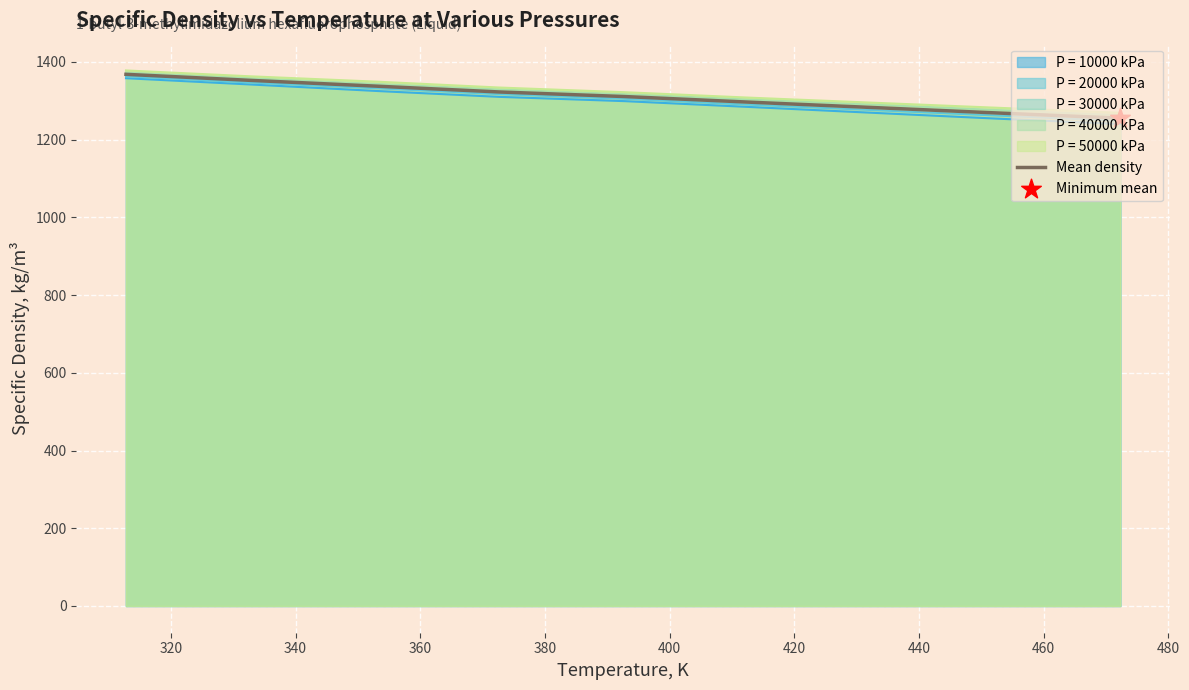

Which series has the widest spread of values?

P = 10000 kPa